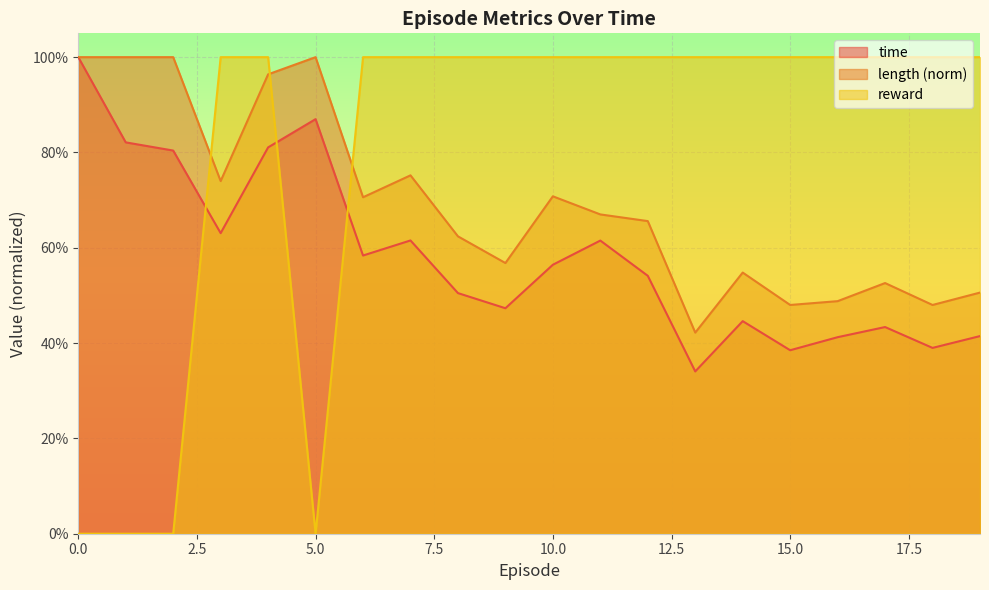

Which series has the widest spread of values?

reward